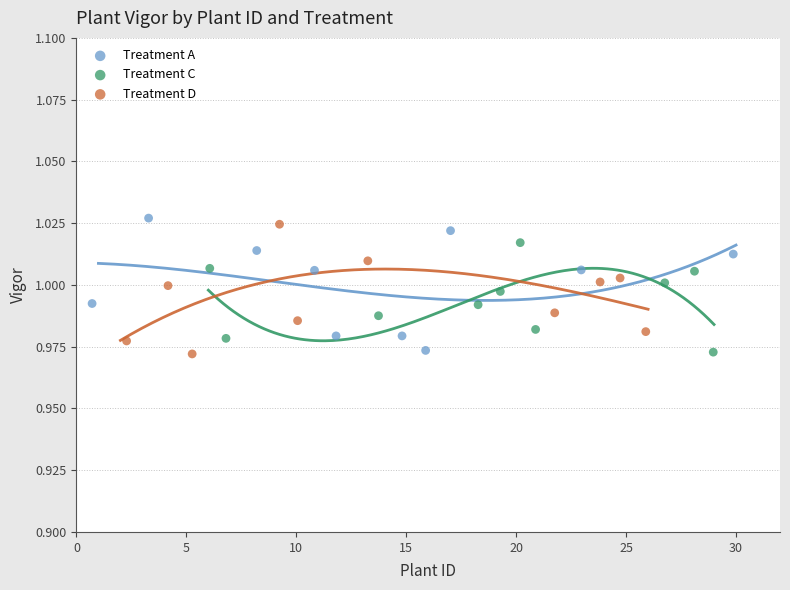

Which series reaches the maximum Y coordinate?

Treatment A